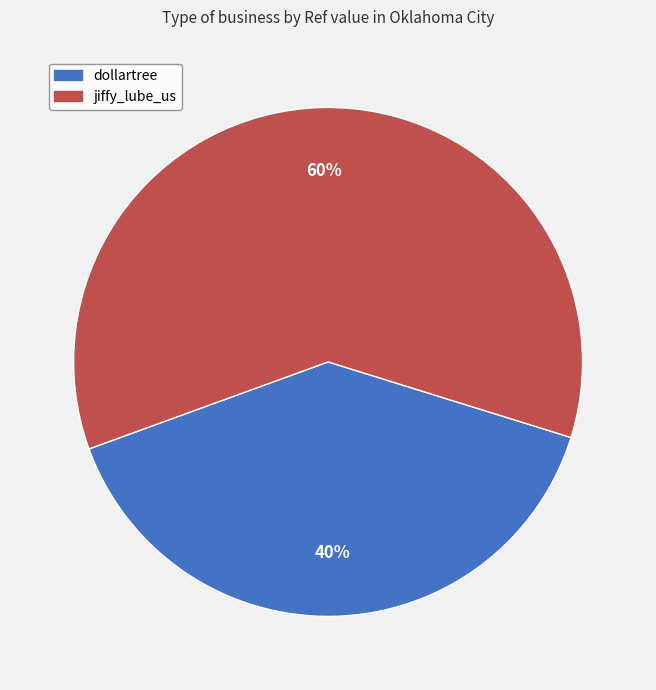

How many slices are in this pie chart?

2